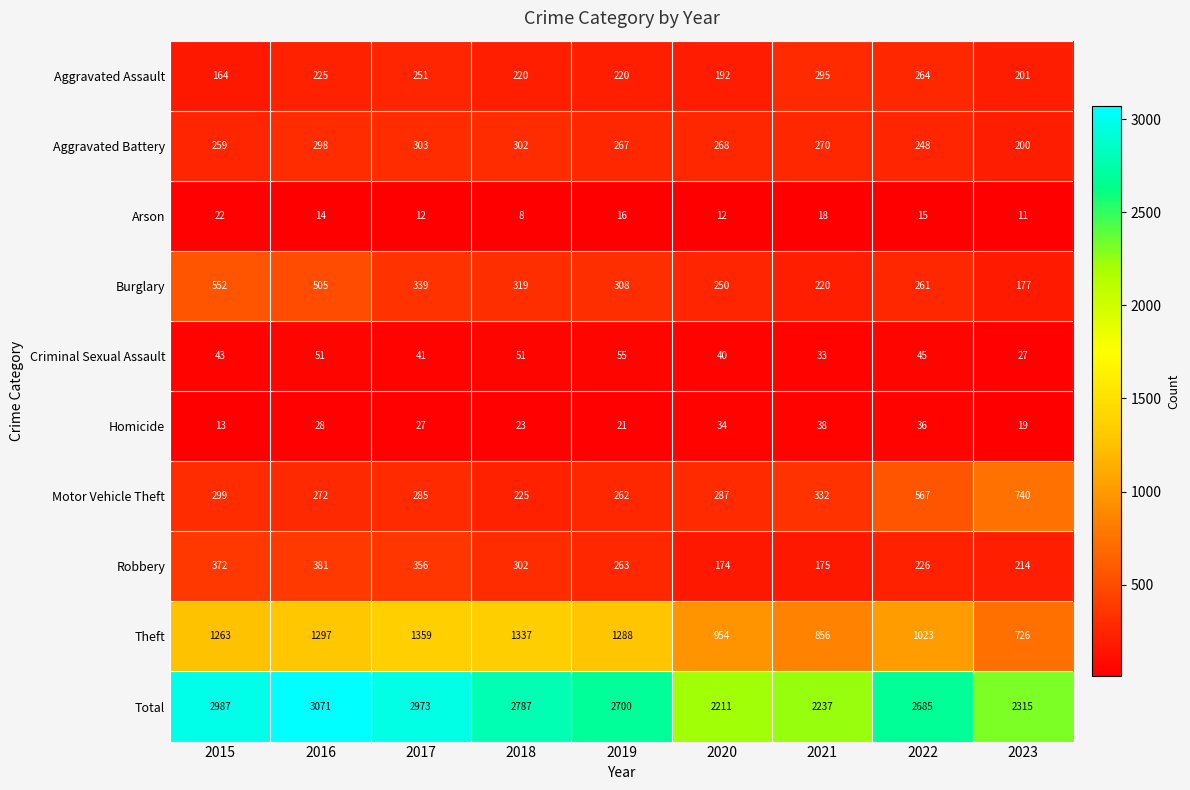

What is the difference between the maximum and minimum values in the Aggravated Battery series?

103